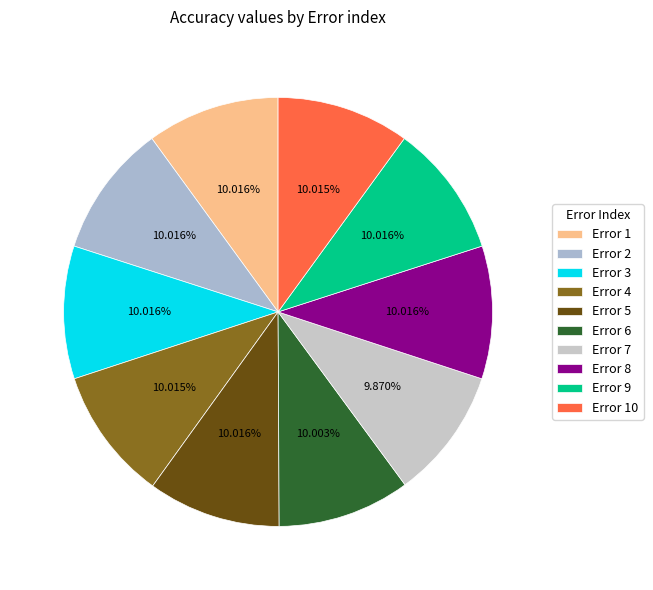

Which slice is the smallest?

ErrorValue_7=7